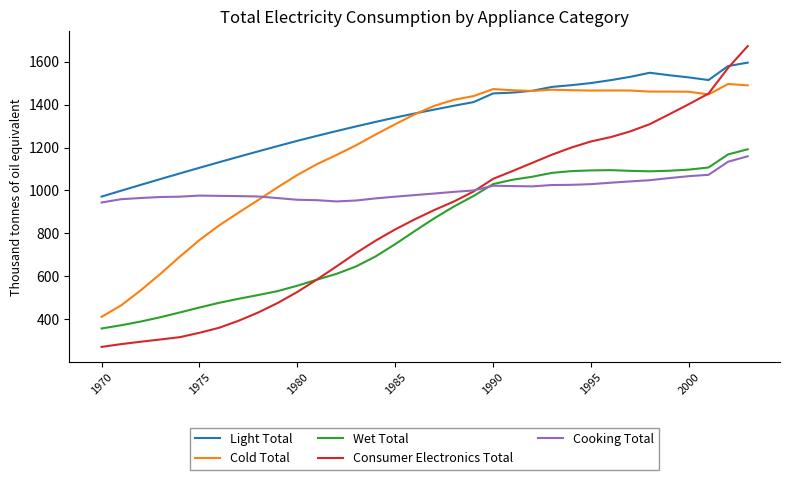

Which series has the largest total across all categories?

Light Total